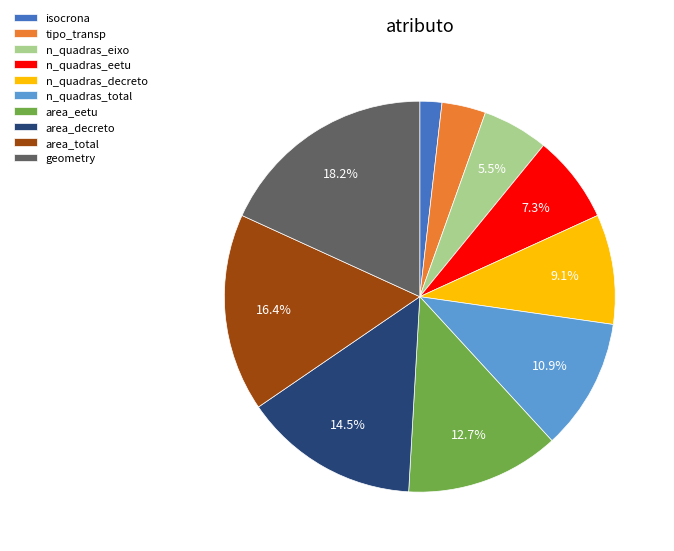

Is the sum of n_quadras_total and n_quadras_eixo greater than half?

No